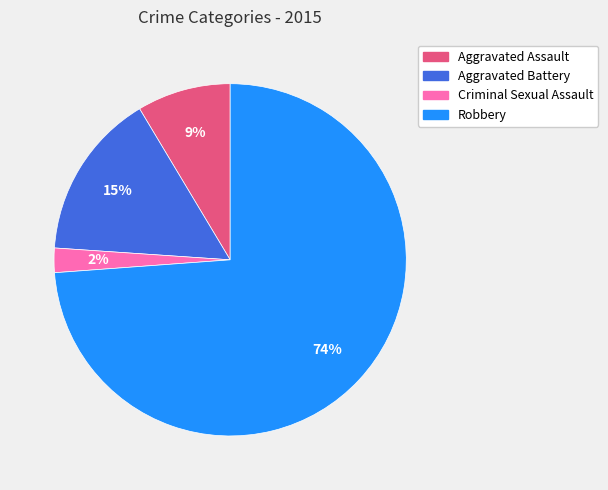

Rank the categories by value from lowest to highest.

Criminal Sexual Assault, Aggravated Assault, Aggravated Battery, Robbery